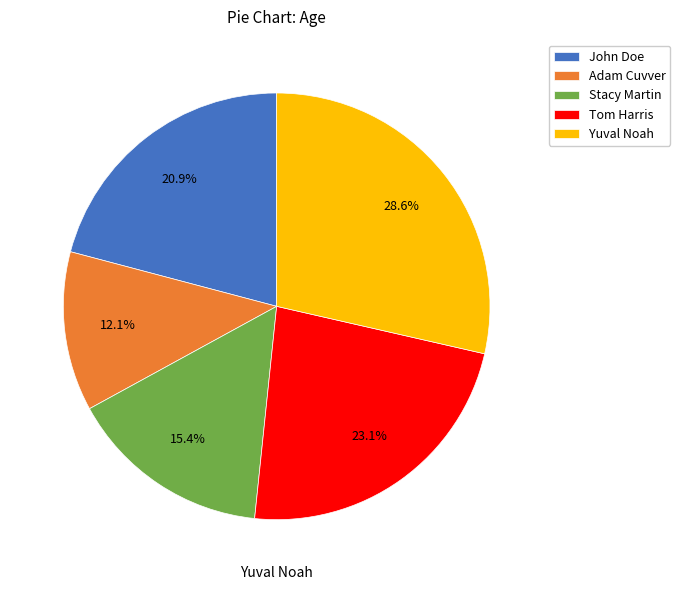

Is there a majority slice in this chart?

No